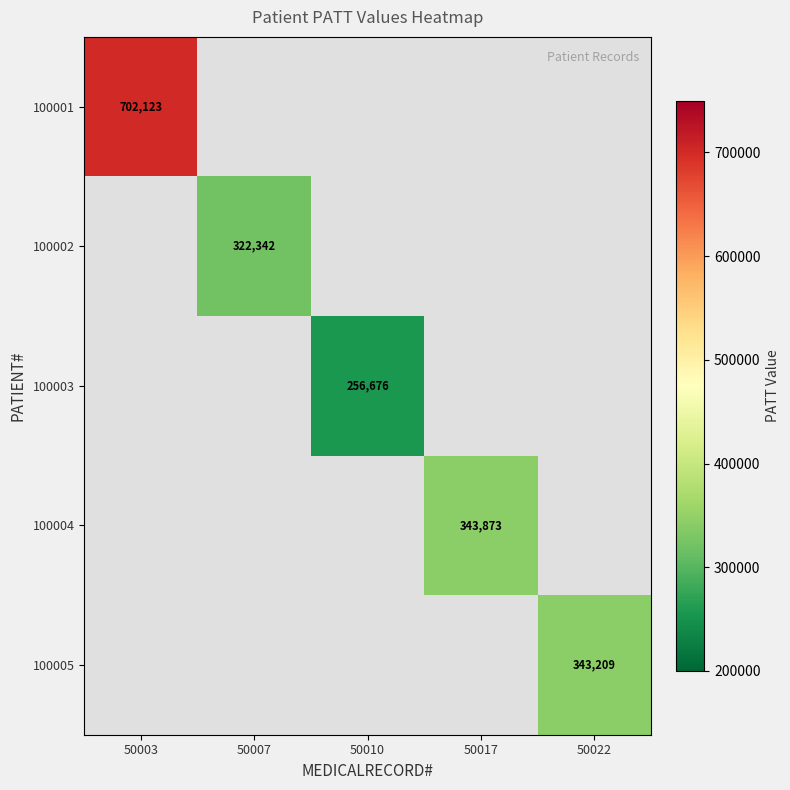

True or false: 100004 has a value of 343873 at 50017.

True